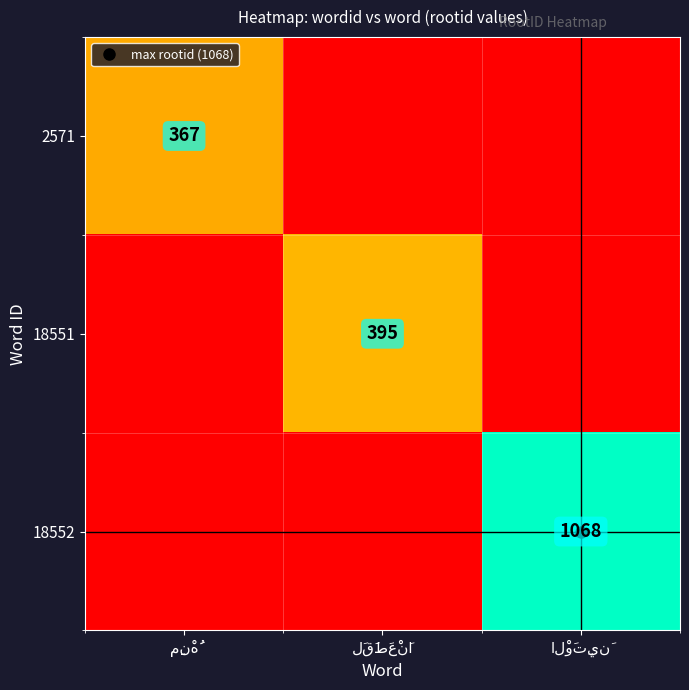

Which series has the largest total across all categories?

18552